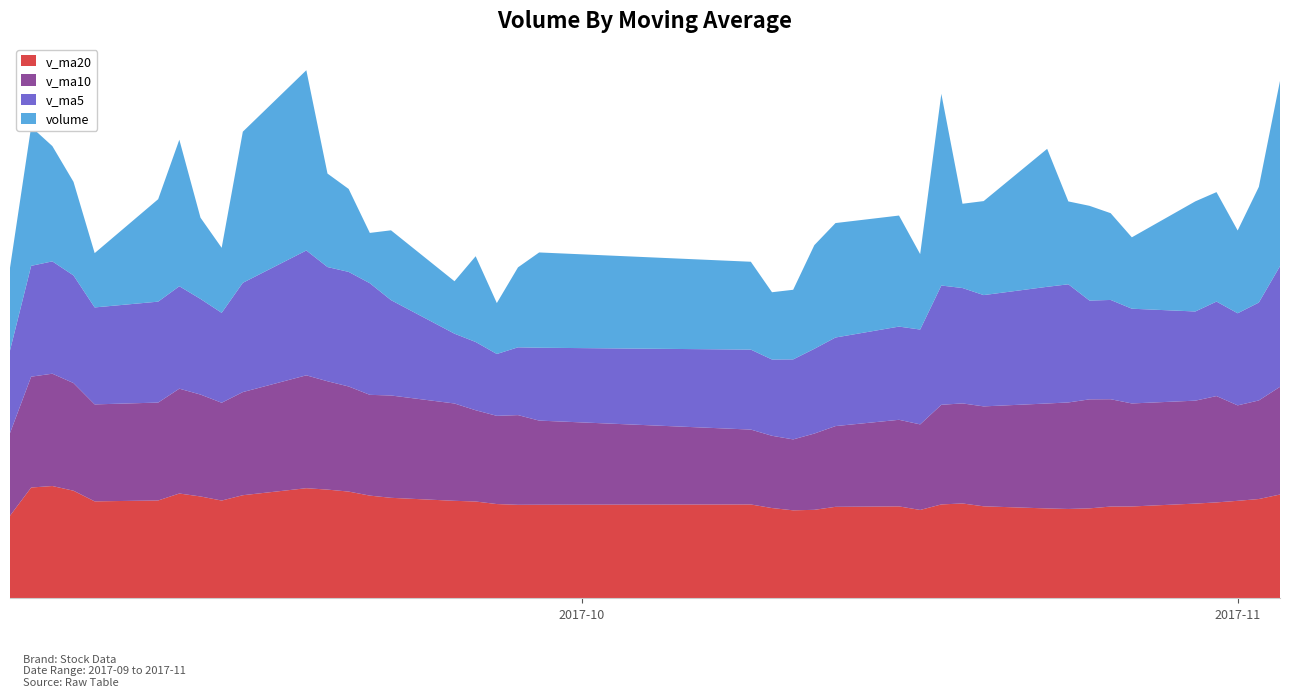

Reading left to right, what are all the values shown in this chart?

v_ma20: 2017-09-04=184183.4	2017-09-05=247035.2	2017-09-06=250362.4	2017-09-07=239919.7	2017-09-08=216143.2	2017-09-11=218177.3	2017-09-12=233666.4	2017-09-13=227097.8	2017-09-14=217970.6	2017-09-15=229859.0	2017-09-18=245487.9	2017-09-19=242392.0	2017-09-20=237969.6	2017-09-21=228981.0	2017-09-22=224089.5	2017-09-25=217391.4	2017-09-26=215849.5	2017-09-27=210165.2	2017-09-28=208483.9	2017-09-29=208677.8	2017-10-09=209261.2	2017-10-10=201265.5	2017-10-11=196173.7	2017-10-12=197297.3	2017-10-13=204000.5	2017-10-16=204958.0	2017-10-17=197036.2	2017-10-18=209343.3	2017-10-19=211486.8	2017-10-20=205120.1	2017-10-23=200408.6	2017-10-24=199228.7	2017-10-25=200543.5	2017-10-26=204605.8	2017-10-27=204779.6	2017-10-30=211207.1	2017-10-31=213847.0	2017-11-01=217396.9	2017-11-02=221378.4	2017-11-03=231403.9
v_ma10: 2017-09-04=184183.4	2017-09-05=247035.2	2017-09-06=250362.4	2017-09-07=239919.7	2017-09-08=216143.2	2017-09-11=218177.3	2017-09-12=233666.4	2017-09-13=227097.8	2017-09-14=217970.6	2017-09-15=229859.0	2017-09-18=251618.3	2017-09-19=241463.4	2017-09-20=234251.8	2017-09-21=224605.5	2017-09-22=228062.6	2017-09-25=216919.8	2017-09-26=203377.7	2017-09-27=196619.1	2017-09-28=199945.9	2017-09-29=187496.6	2017-10-09=166904.1	2017-10-10=161067.7	2017-10-11=158095.6	2017-10-12=169989.1	2017-10-13=179938.3	2017-10-16=192996.2	2017-10-17=190694.8	2017-10-18=222067.4	2017-10-19=223027.6	2017-10-20=222743.7	2017-10-23=233913.1	2017-10-24=237389.6	2017-10-25=242991.3	2017-10-26=239222.5	2017-10-27=229620.9	2017-10-30=229417.9	2017-10-31=236999.2	2017-11-01=212726.4	2017-11-02=219729.2	2017-11-03=240064.1
v_ma5: 2017-09-04=184183.4	2017-09-05=247035.2	2017-09-06=250362.4	2017-09-07=239919.7	2017-09-08=216143.2	2017-09-11=224976.1	2017-09-12=228318.8	2017-09-13=213139.0	2017-09-14=200411.4	2017-09-15=243574.7	2017-09-18=278260.5	2017-09-19=254607.9	2017-09-20=255364.6	2017-09-21=248799.6	2017-09-22=212550.5	2017-09-25=155579.1	2017-09-26=152147.5	2017-09-27=137873.6	2017-09-28=151092.1	2017-09-29=162442.7	2017-10-09=178229.0	2017-10-10=169987.9	2017-10-11=178317.6	2017-10-12=188886.1	2017-10-13=197433.9	2017-10-16=207763.4	2017-10-17=211401.6	2017-10-18=265817.1	2017-10-19=257169.1	2017-10-20=248053.5	2017-10-23=260062.8	2017-10-24=263377.6	2017-10-25=220165.4	2017-10-26=221275.8	2017-10-27=211188.2	2017-10-30=198773.1	2017-10-31=210620.9	2017-11-01=205287.4	2017-11-02=218182.5	2017-11-03=268940.0
volume: 2017-09-04=184183.4	2017-09-05=309887.0	2017-09-06=257016.8	2017-09-07=208591.4	2017-09-08=121037.5	2017-09-11=228347.6	2017-09-12=326600.7	2017-09-13=181117.7	2017-09-14=144953.5	2017-09-15=336854.2	2017-09-18=401776.6	2017-09-19=208337.6	2017-09-20=184901.1	2017-09-21=112128.7	2017-09-22=155608.3	2017-09-25=116919.9	2017-09-26=191179.6	2017-09-27=113531.6	2017-09-28=178221.2	2017-09-29=212361.2	2017-10-09=195851.5	2017-10-10=149973.9	2017-10-11=155180.4	2017-10-12=231063.6	2017-10-13=255100.0	2017-10-16=247499.2	2017-10-17=168165.1	2017-10-18=427257.9	2017-10-19=187823.6	2017-10-20=209521.5	2017-10-23=307545.7	2017-10-24=184739.1	2017-10-25=211197.1	2017-10-26=193375.7	2017-10-27=159083.7	2017-10-30=245469.8	2017-10-31=243978.4	2017-11-01=184529.4	2017-11-02=257851.5	2017-11-03=412871.1